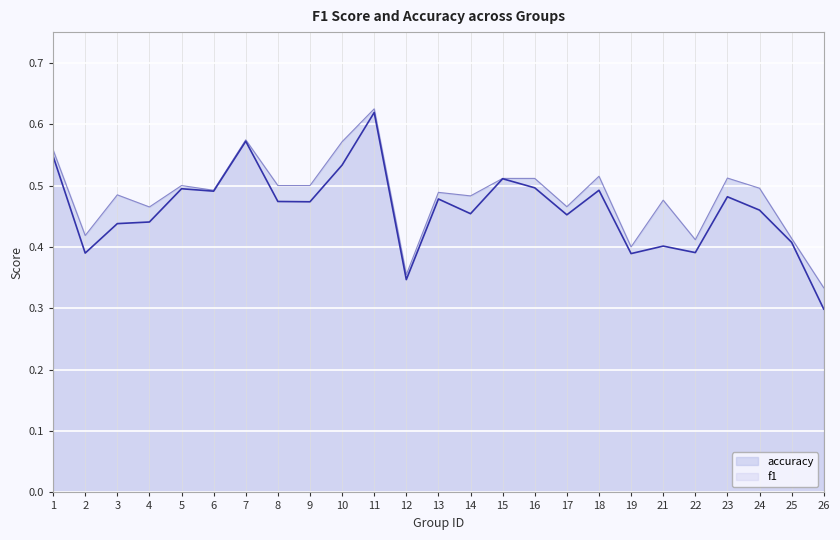

What is the difference between the maximum and minimum values in the accuracy series?

0.3